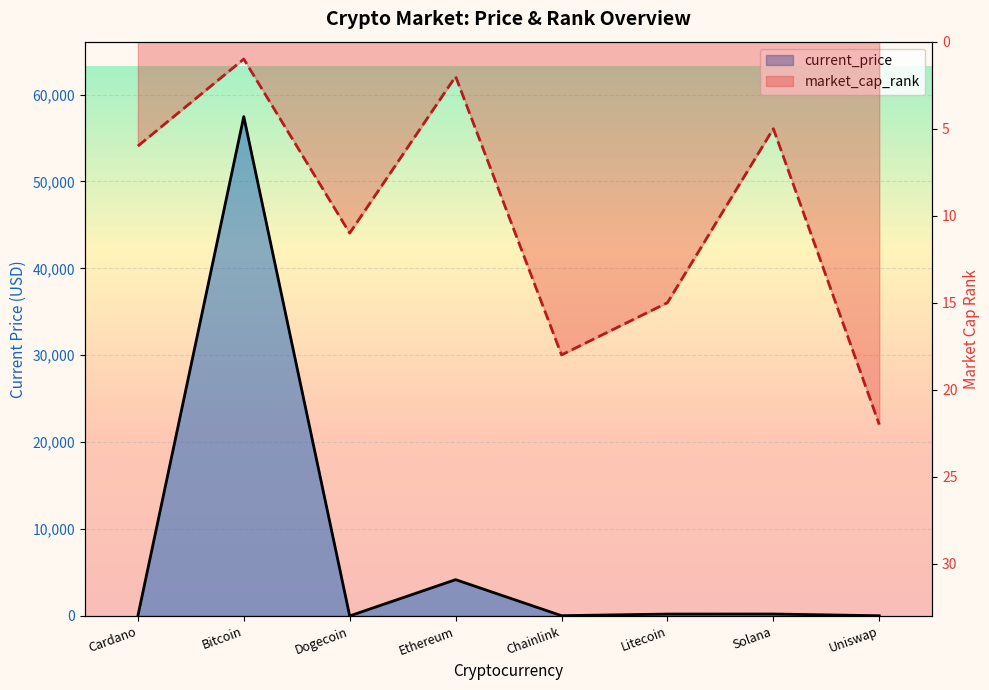

What is the difference between the highest and lowest values at Litecoin?

200.0